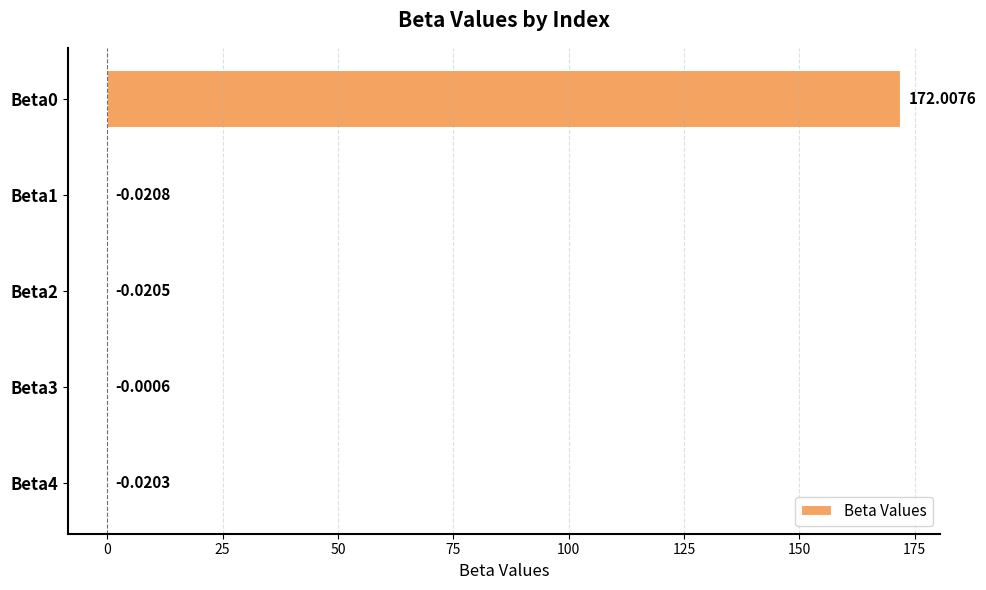

What is the sum of all values?

171.9